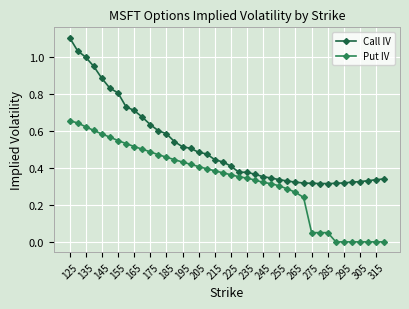

True or false: Call IV and Put IV cross at least once.

False